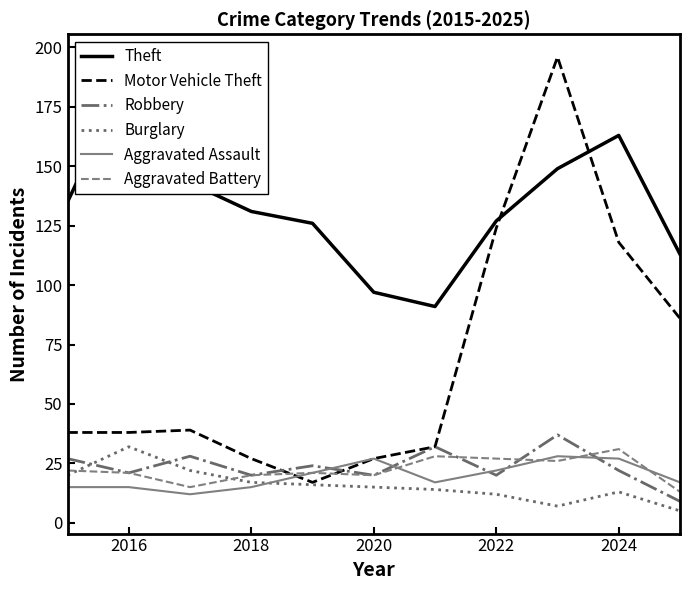

True or false: Motor Vehicle Theft and Burglary intersect in this chart.

False